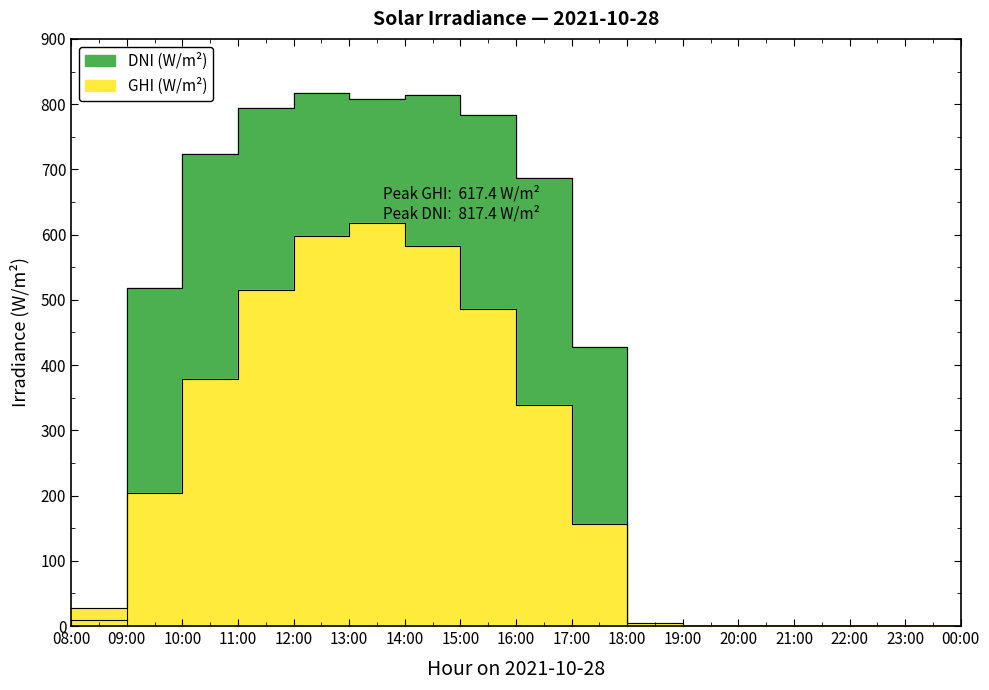

How many values in the DNI (W/m²) series are below 427?

8